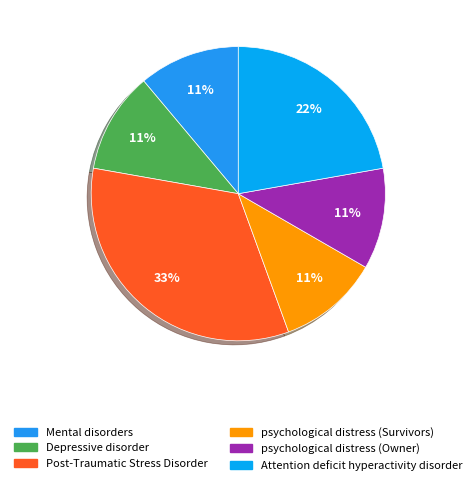

Does Depressive disorder represent more than half of the total?

No